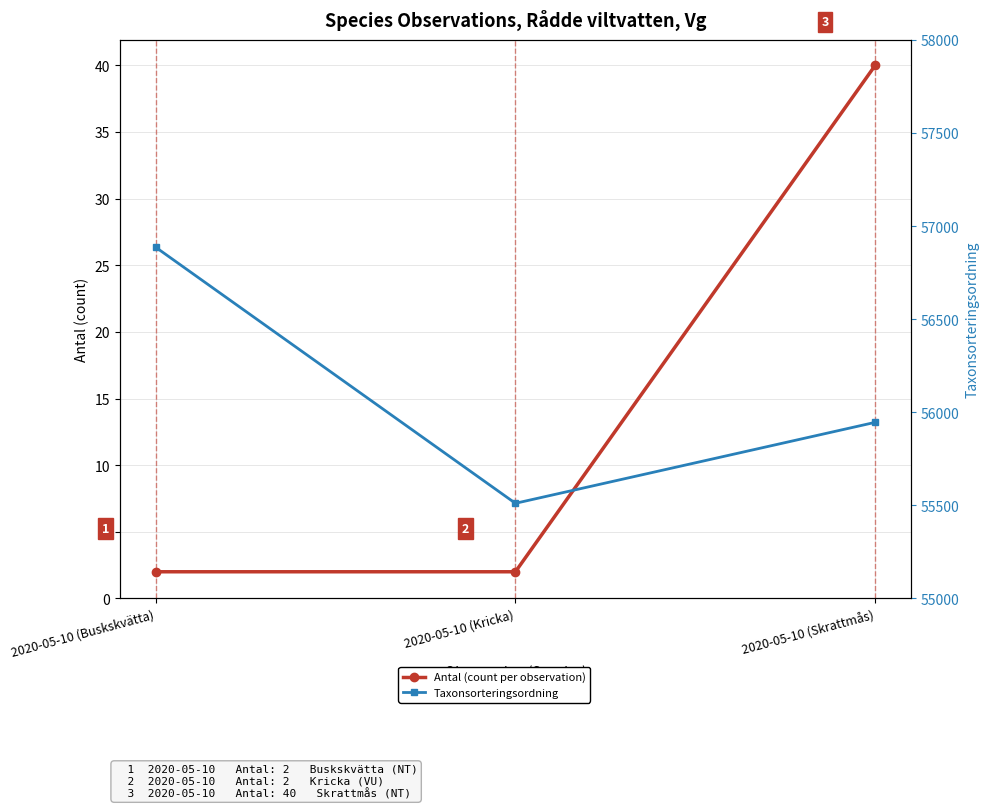

What is the value of the Antal (count per observation) point at the 3rd from the left?

40